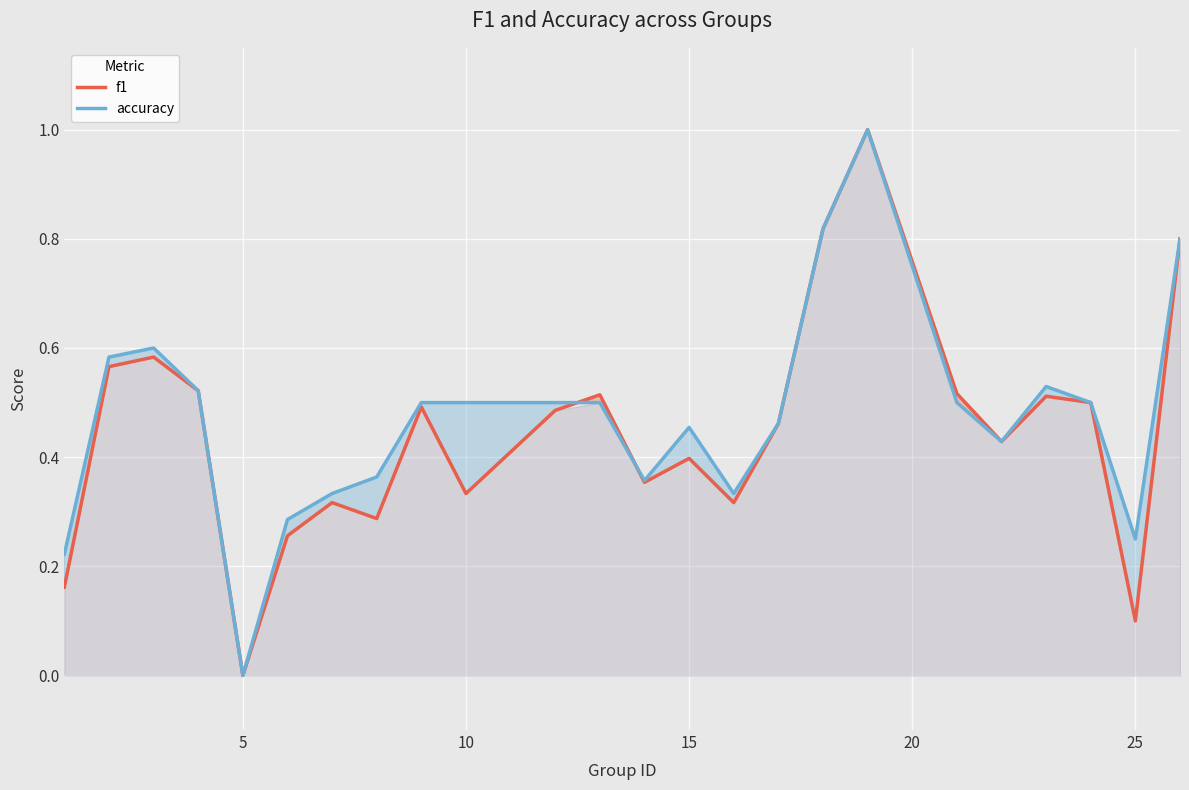

What is the greatest value displayed?

1.0